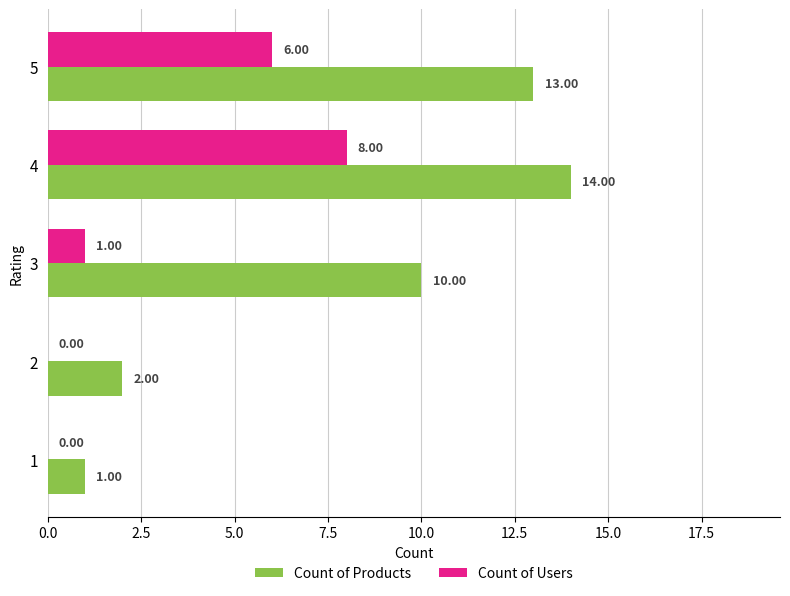

Between 3 and 5, which series saw the biggest shift?

Count of Users